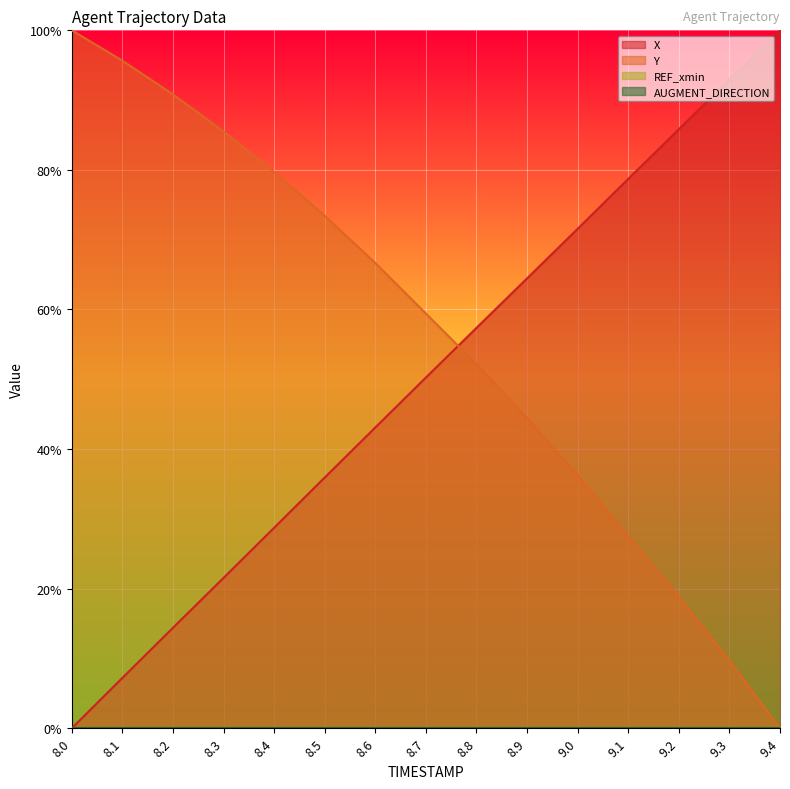

What position from the right is 8.1?

14